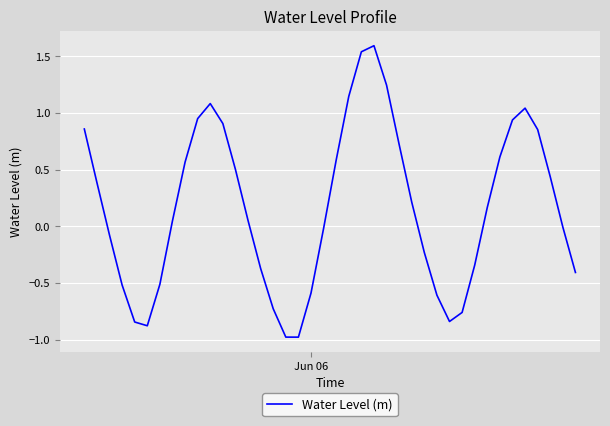

What is the greatest value displayed?

1.6